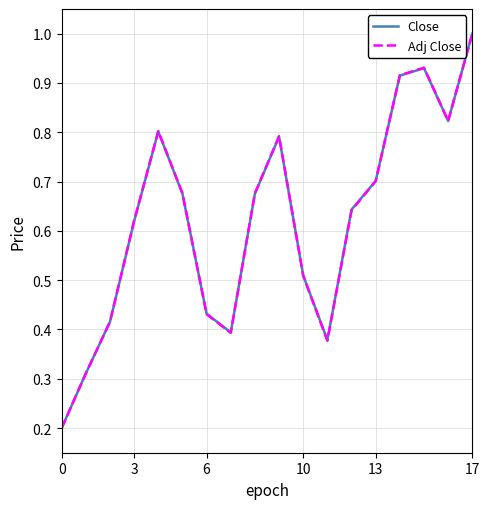

What is the maximum value for Adj Close?

1.0